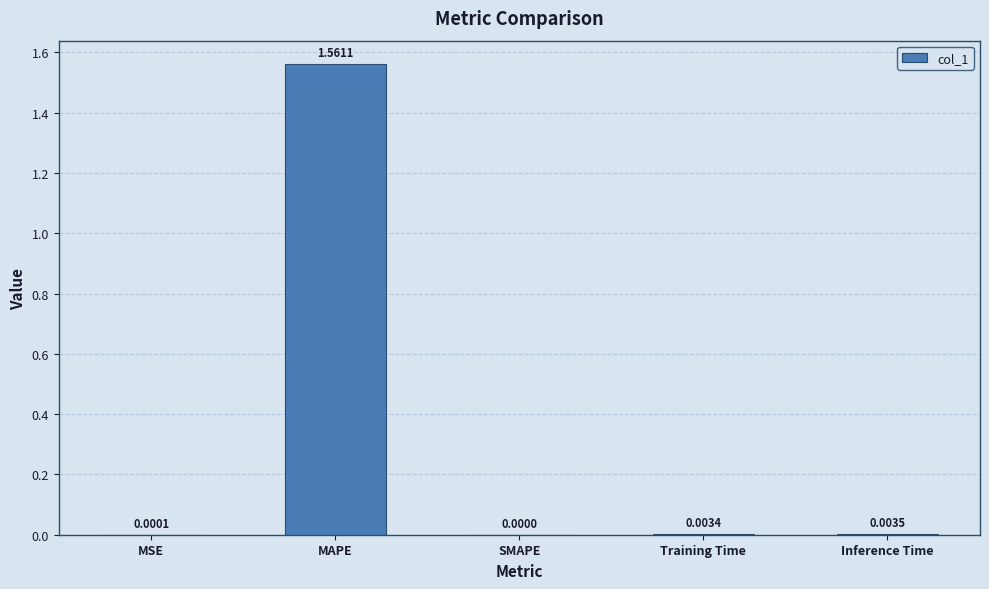

How many positive values are there?

4